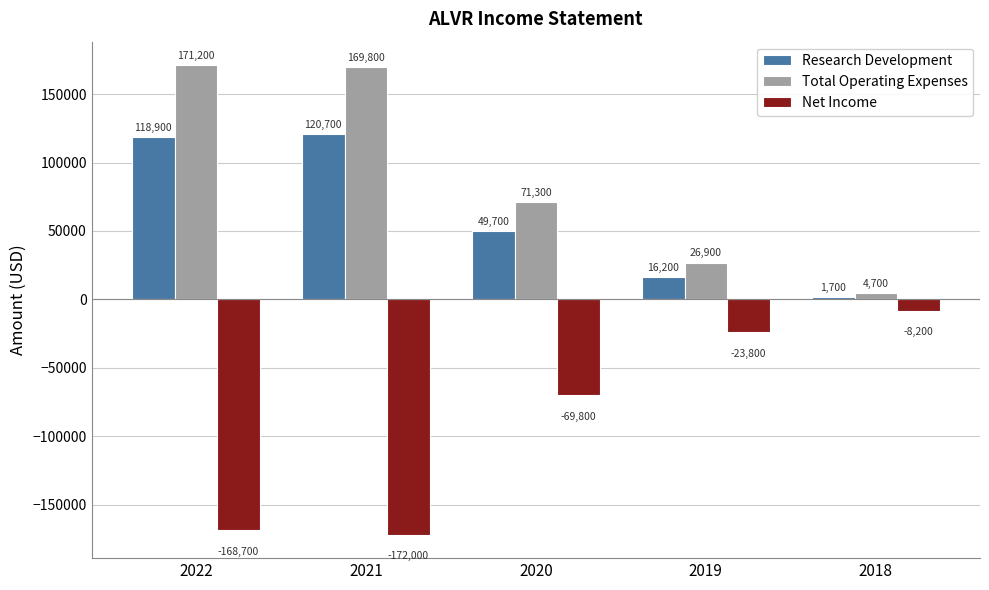

Which series has the largest total across all categories?

Total Operating Expenses